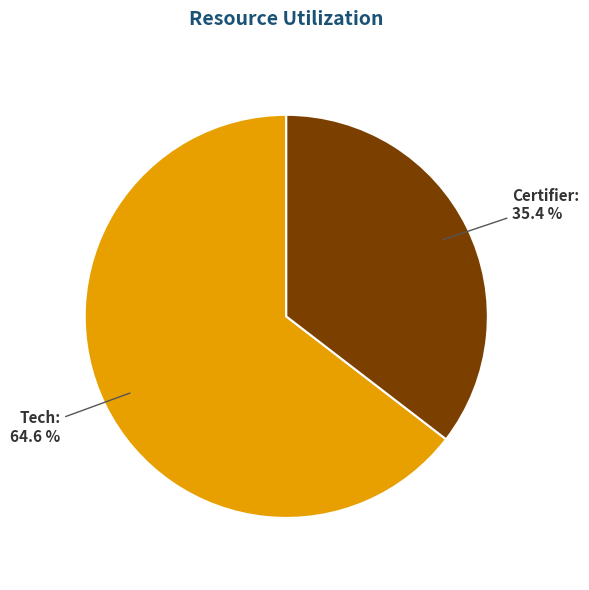

How many segments does this pie chart have?

2